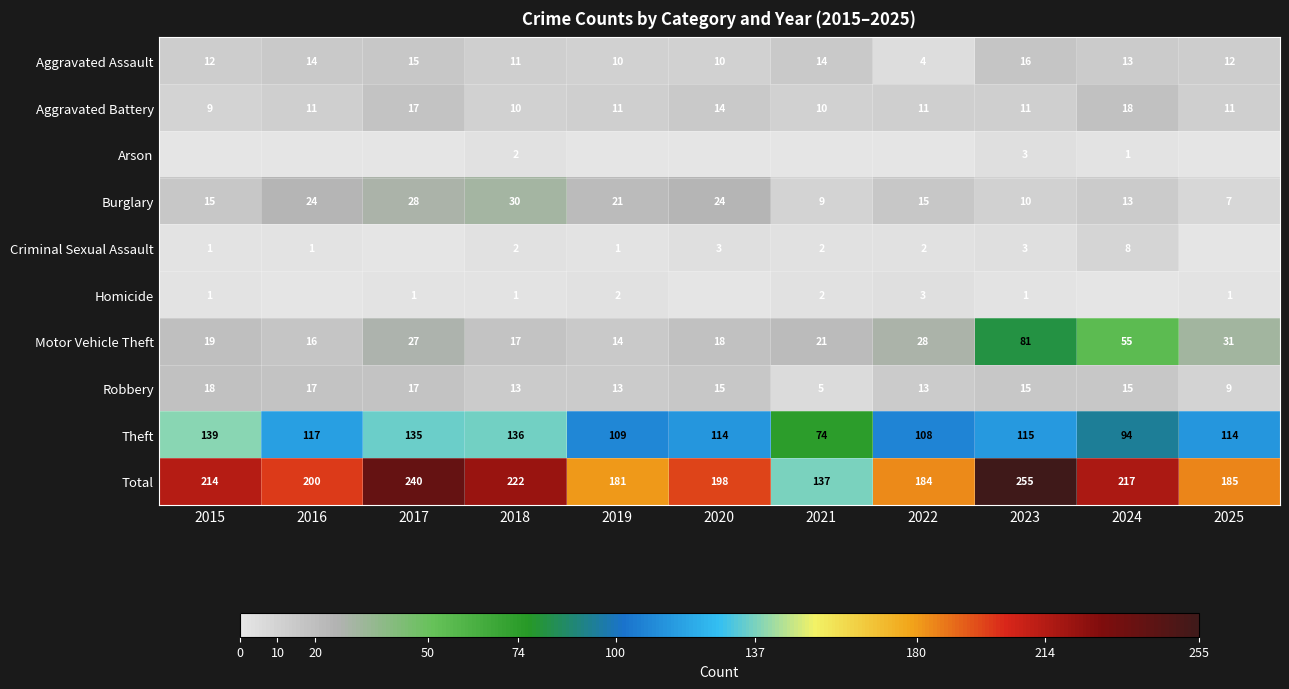

What is the minimum value for Robbery?

5